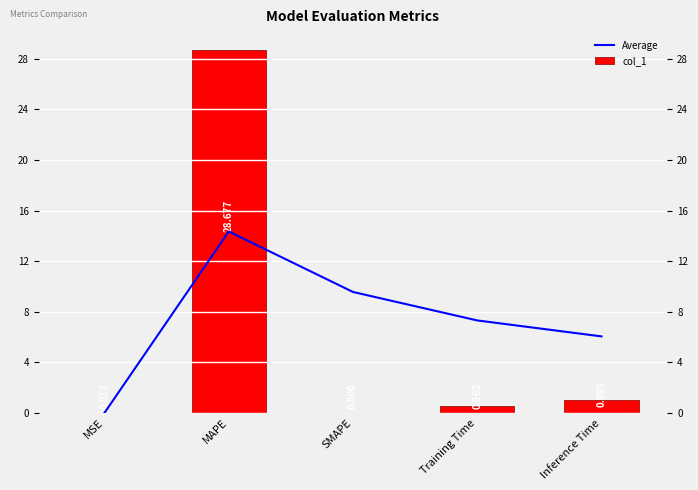

What is the label of the 2nd bar from the left?

MAPE